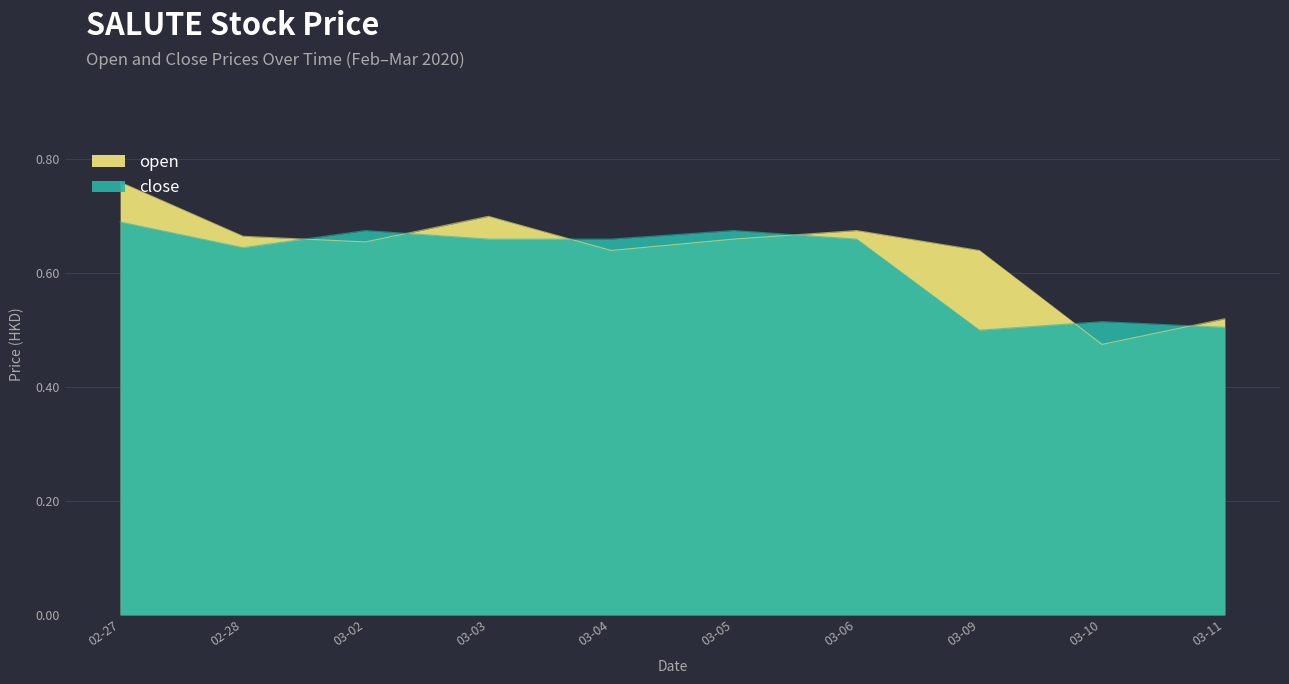

How many times do open and close cross each other?

6